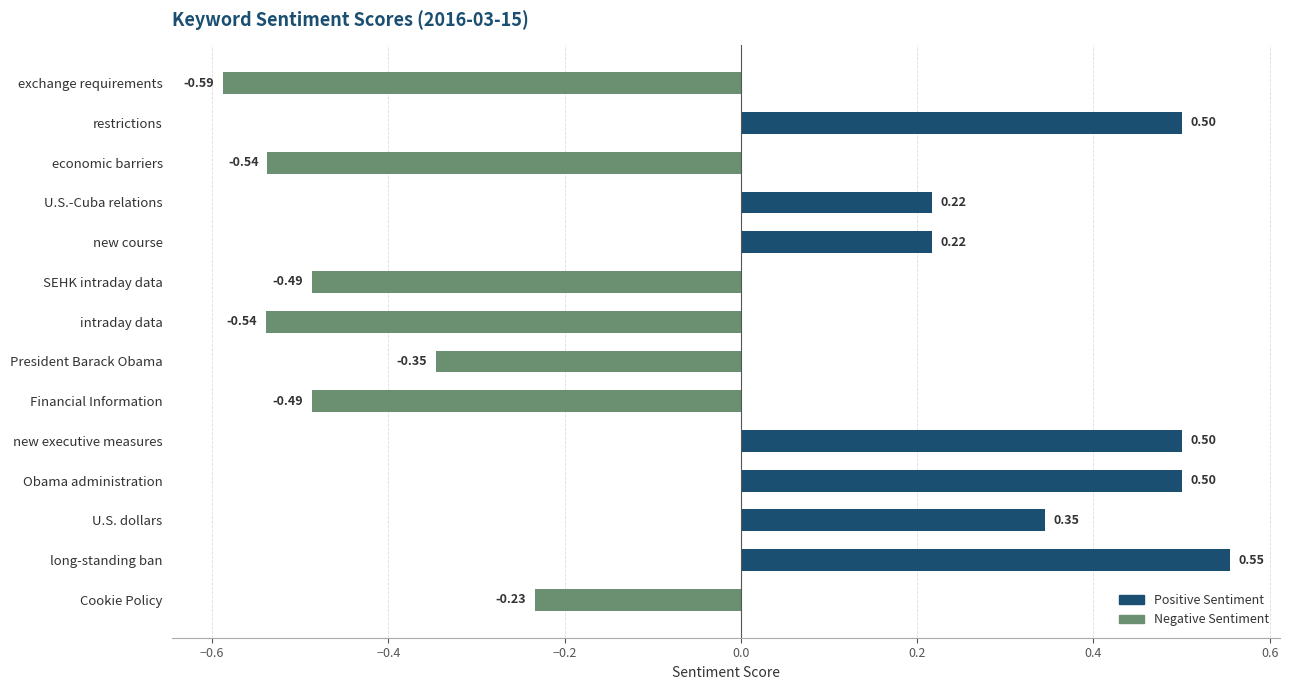

What is the label of the 9th bar from the bottom?

SEHK intraday data